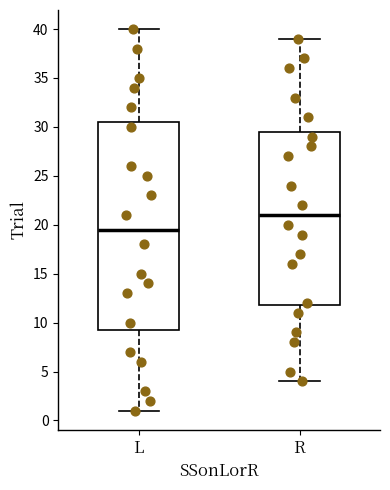

Reading left to right, transcribe this box plot: for each box, give where its median line is, the range the box spans, and where its two whiskers end, as read against the y-axis. The values are not printed on the chart, so give them approximately, as read against the axis.

L: median 19.5, box 9.5 to 30.5, whiskers 1.0 to 40.0
R: median 21.0, box 12.0 to 29.5, whiskers 4.0 to 39.0